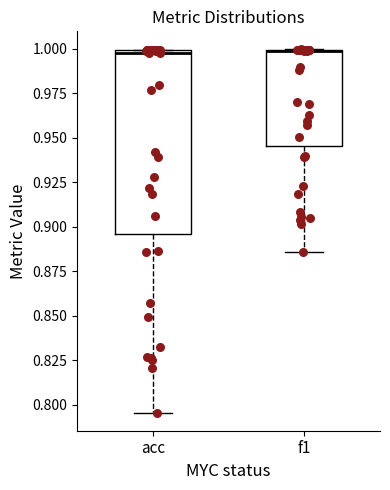

Which box is the tallest, from its lower edge to its upper edge?

acc